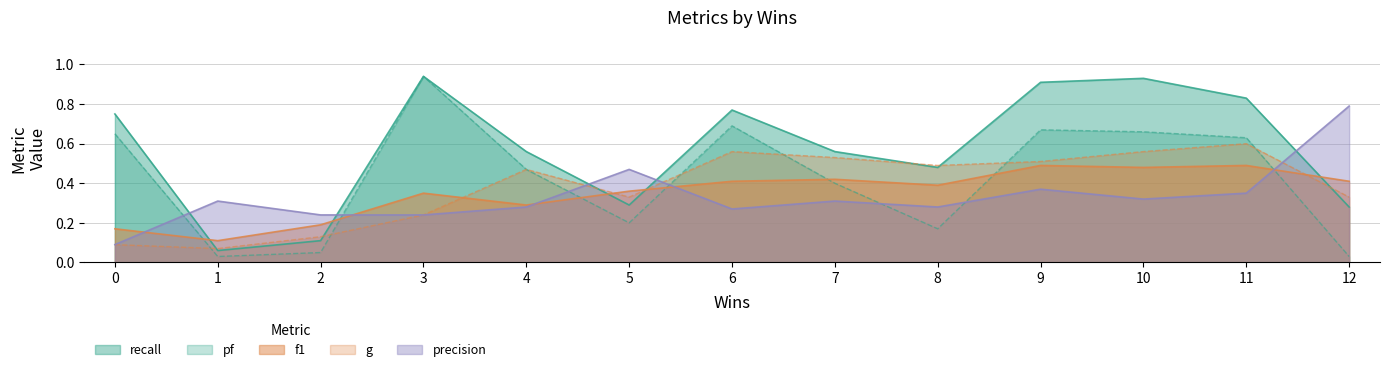

List the series in order of their peak value, highest first.

recall, pf, precision, g, f1